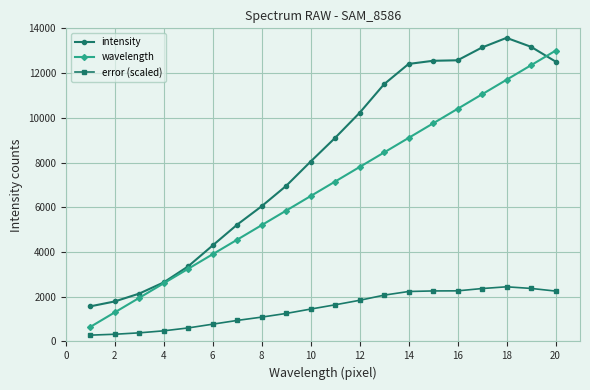

How many data points does each series have?

20